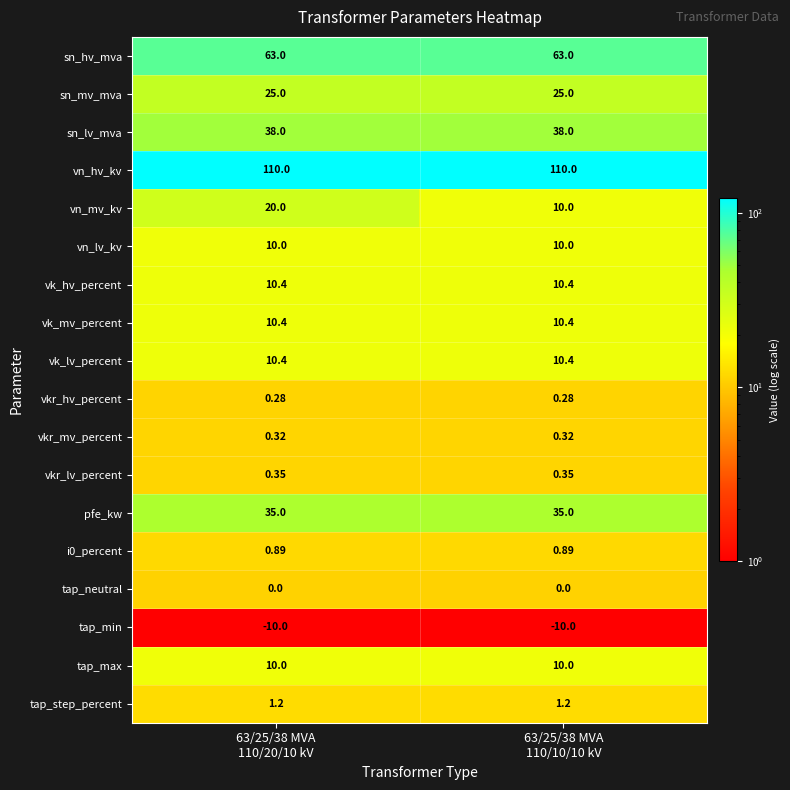

Which series has the widest spread of values?

vn_mv_kv